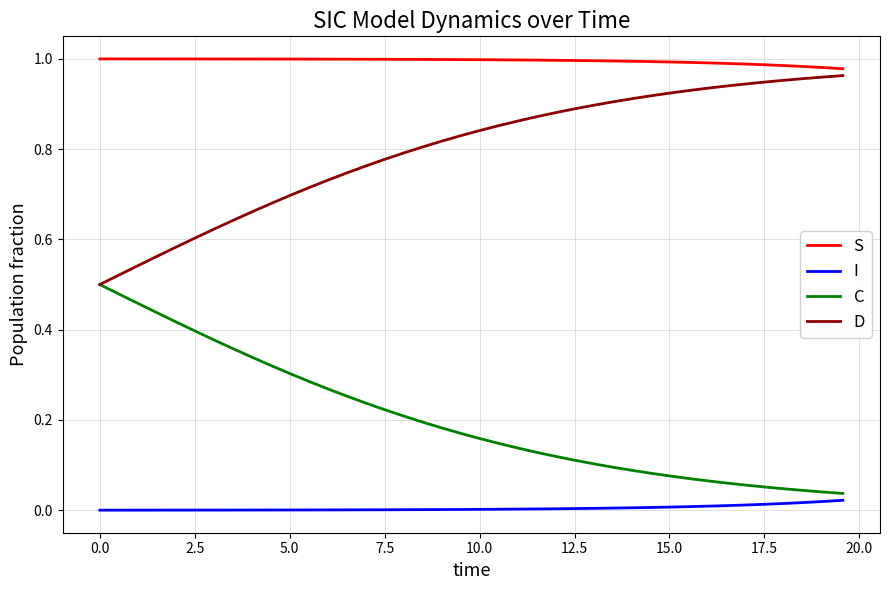

Which series has the largest total across all categories?

S